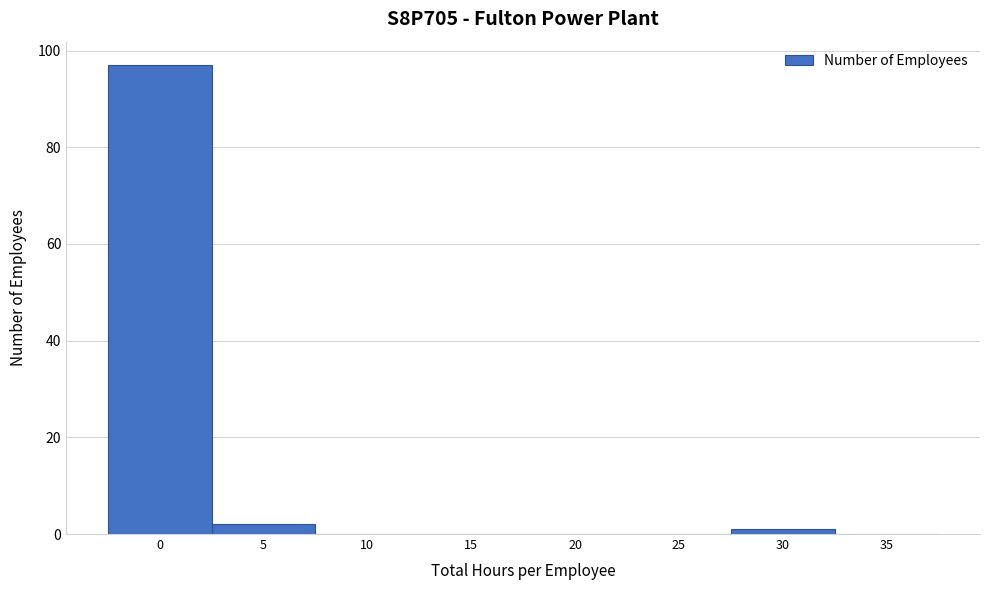

Reading right to left, list all the values displayed in this chart.

35=0	30=1	25=0	20=0	15=0	10=0	5=2	0=97